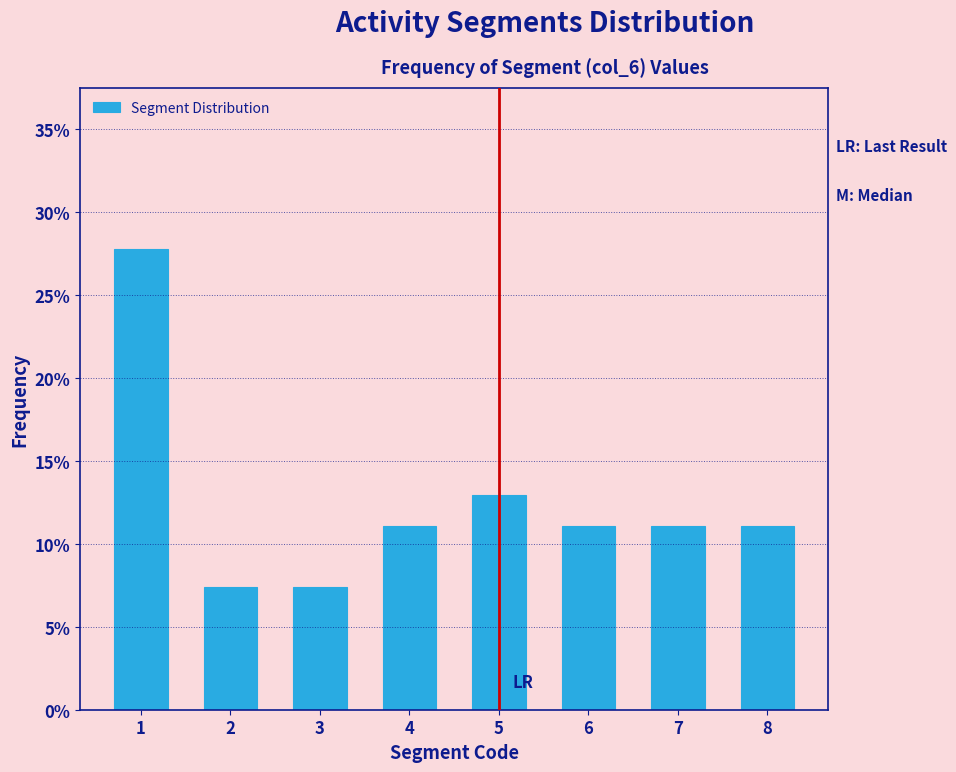

Does the chart contain any negative values?

No